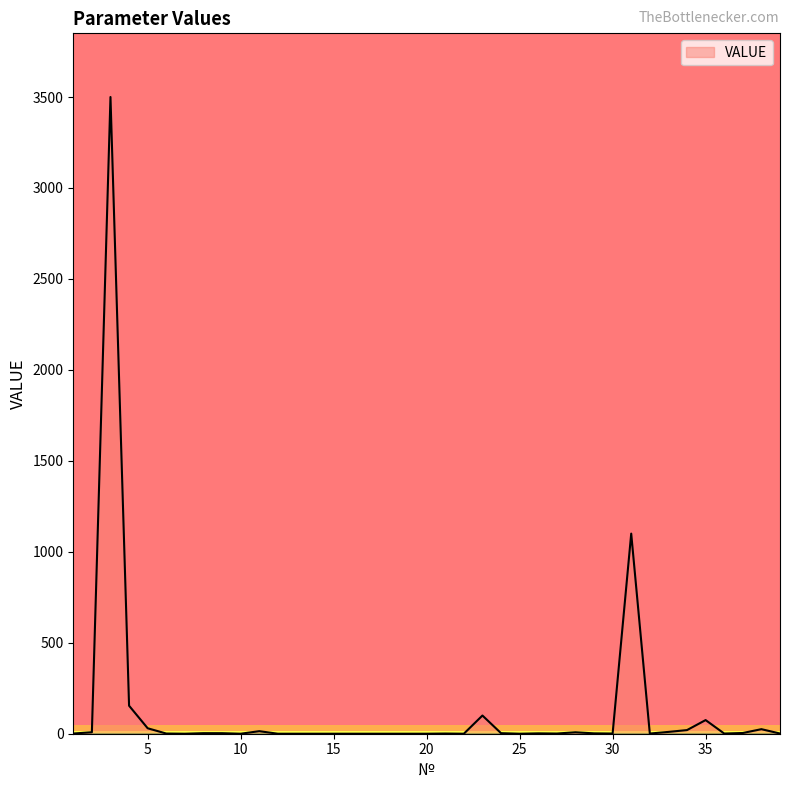

What is the difference between the maximum and minimum values?

3500.0